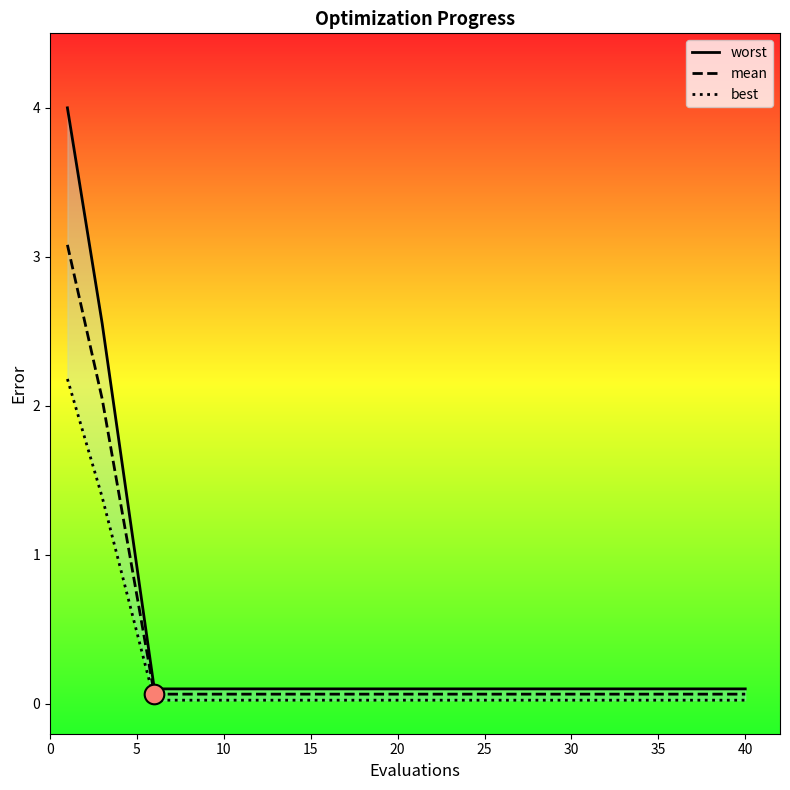

Which series reaches the minimum Y coordinate?

best